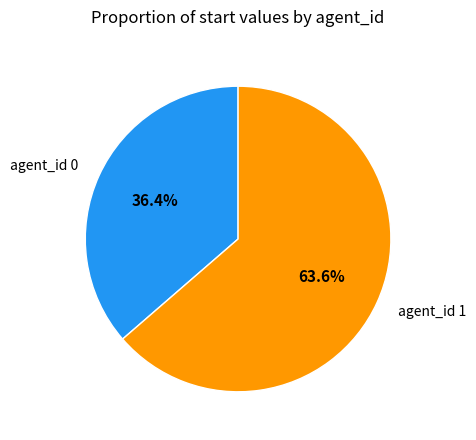

What is the majority slice?

agent_id 1